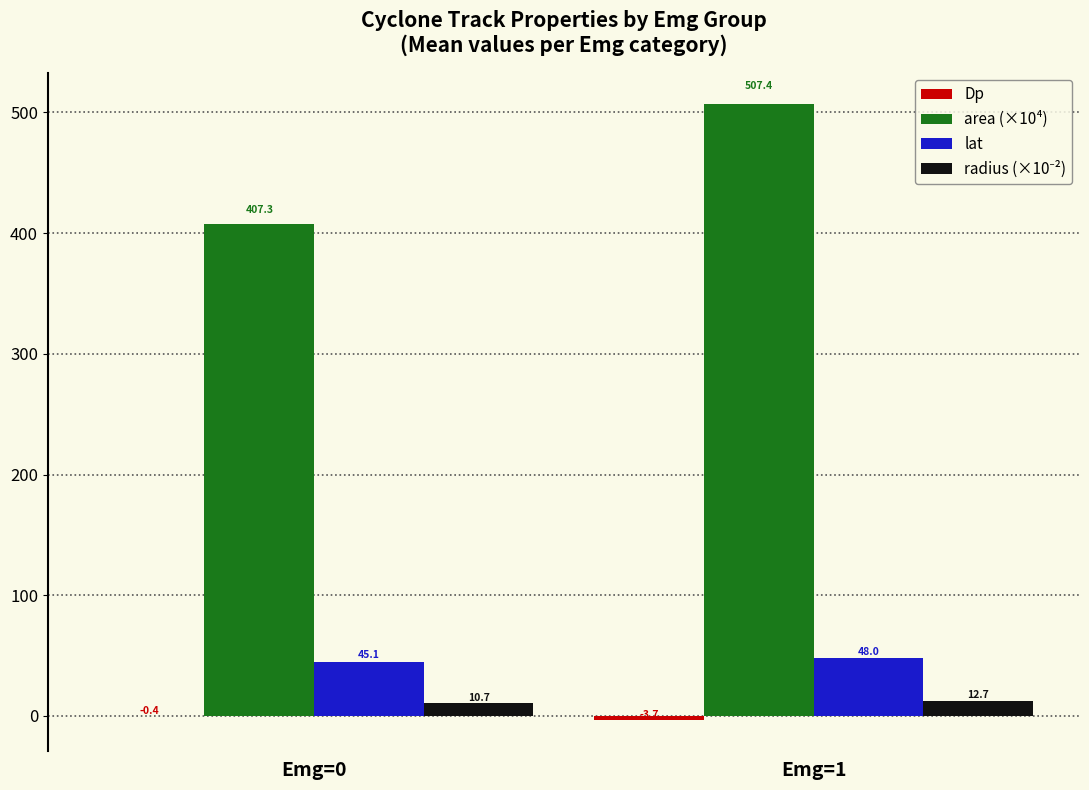

What is the maximum value shown in the chart?

507.4